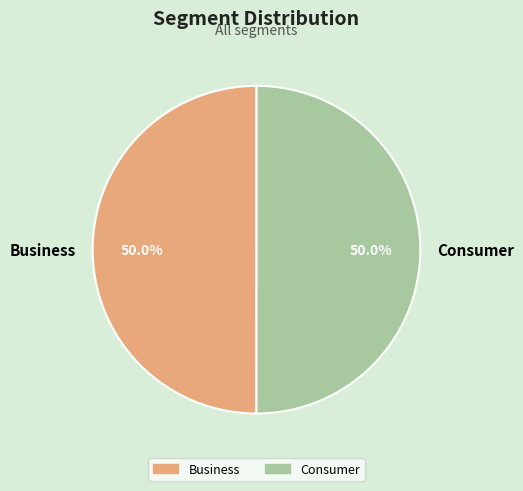

What is the ratio of the value at Consumer to the value at Business?

1.0